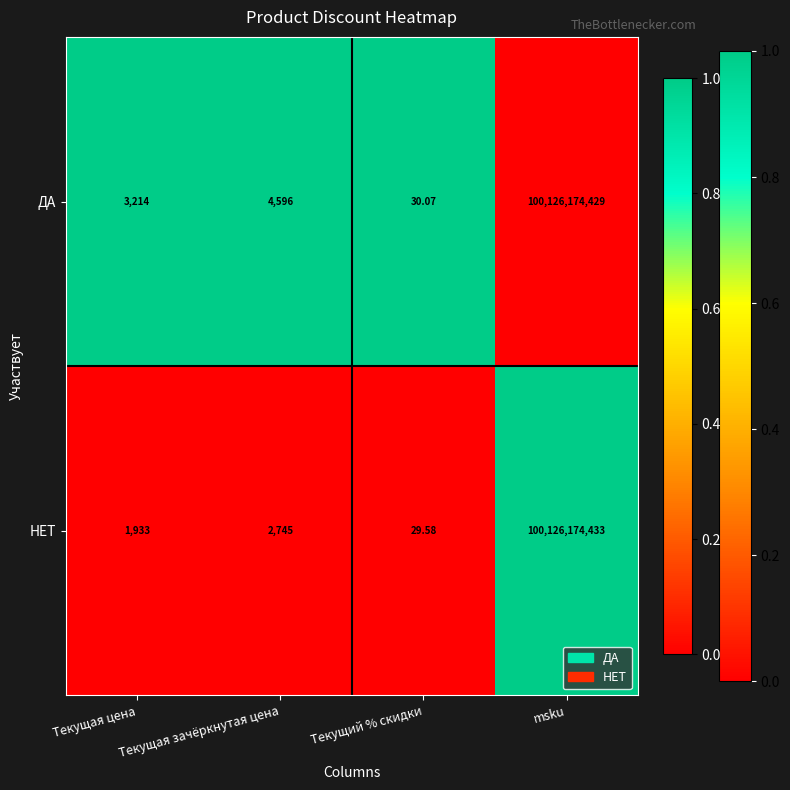

Which category has the lowest value across all series?

Текущий % скидки